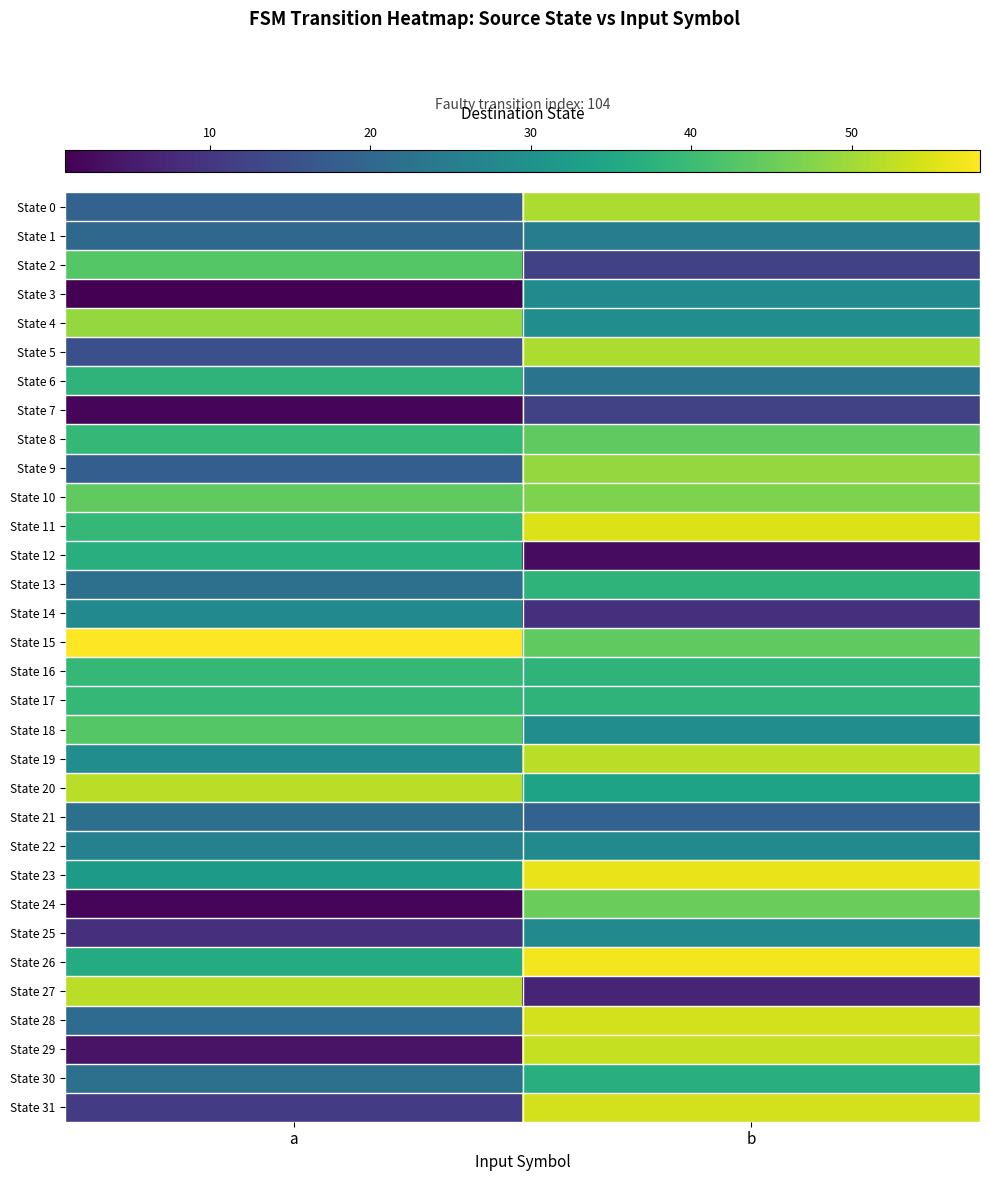

Which has a higher value, b or a?

b